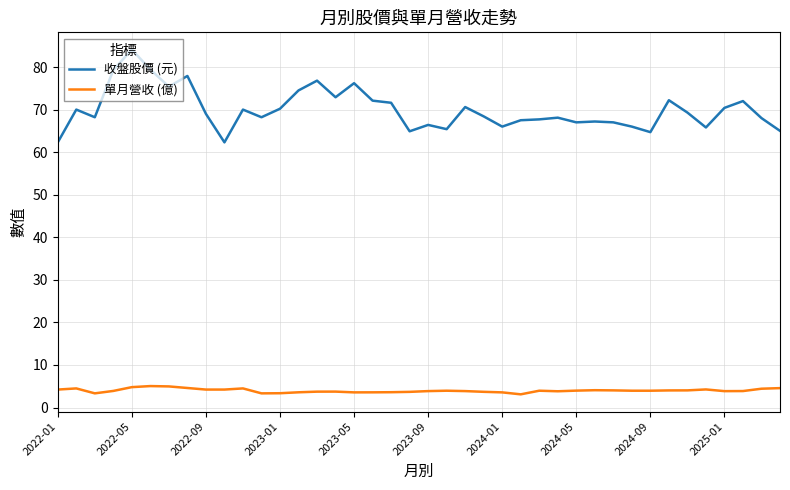

True or false: 單月營收 (億) and 收盤股價 (元) intersect in this chart.

False